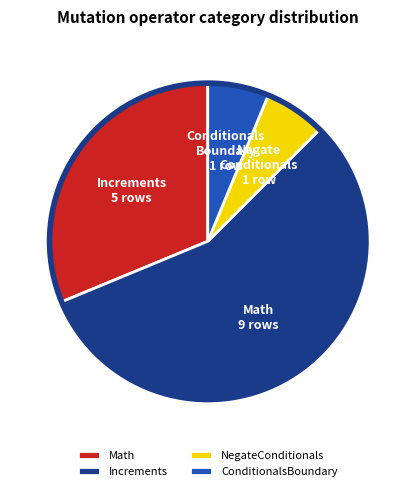

Is Increments the majority of the pie?

Yes